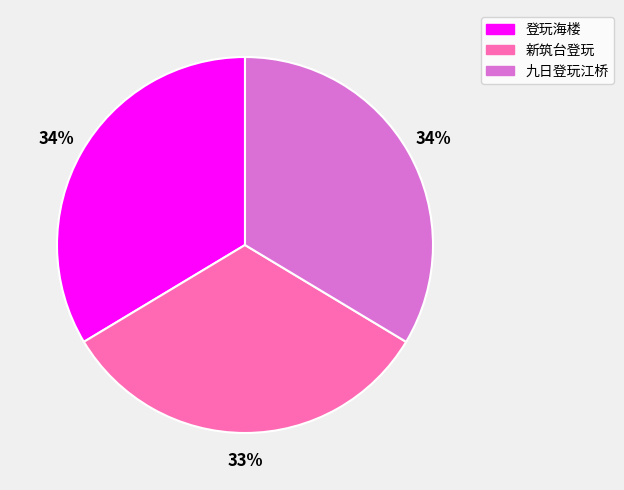

How many segments does this pie chart have?

3